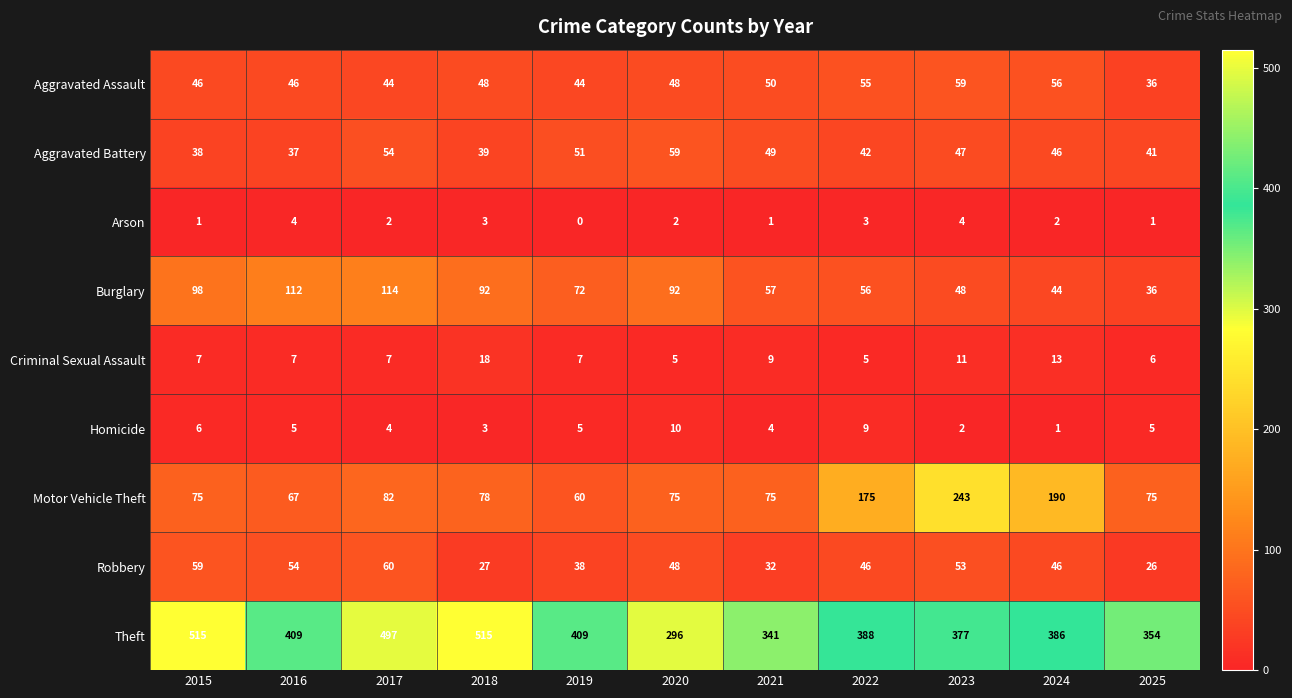

Which series has the largest total across all categories?

Theft